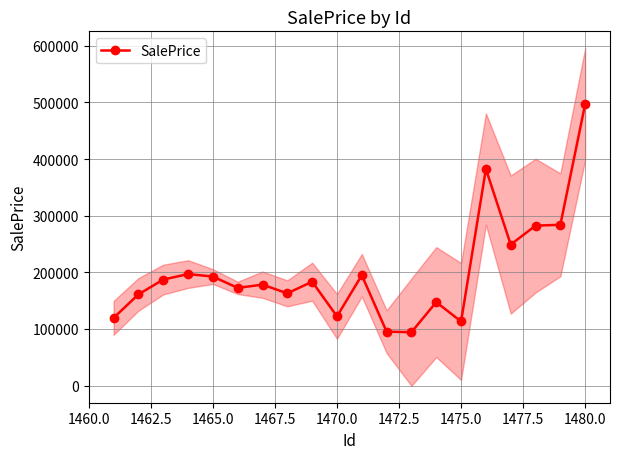

How many values are below 183498?

10